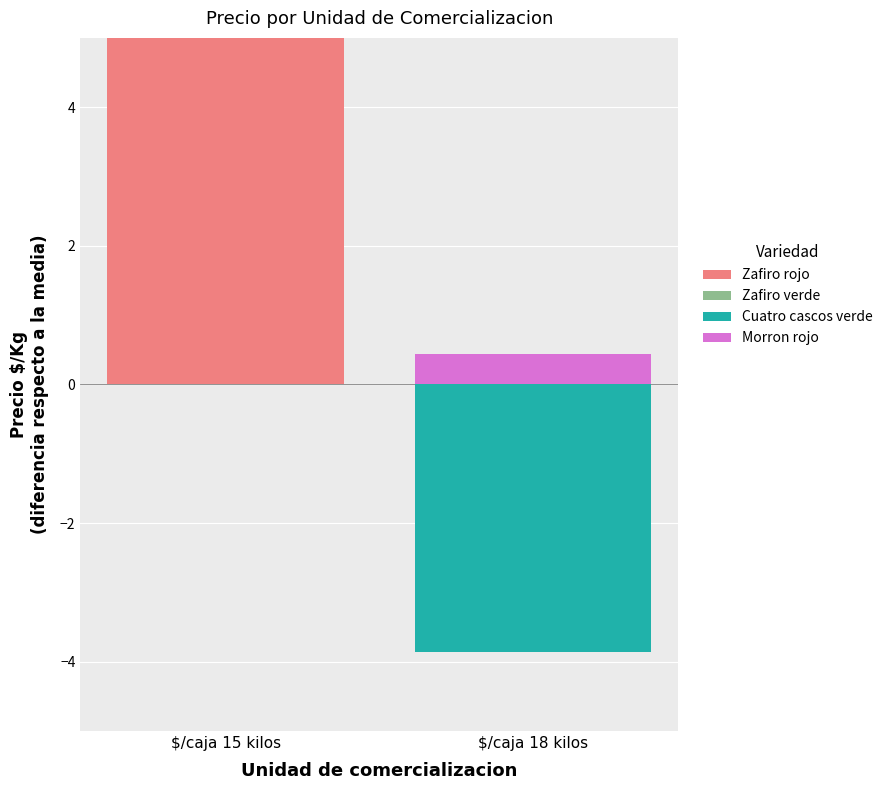

What is the sum of all Zafiro rojo values?

5.0